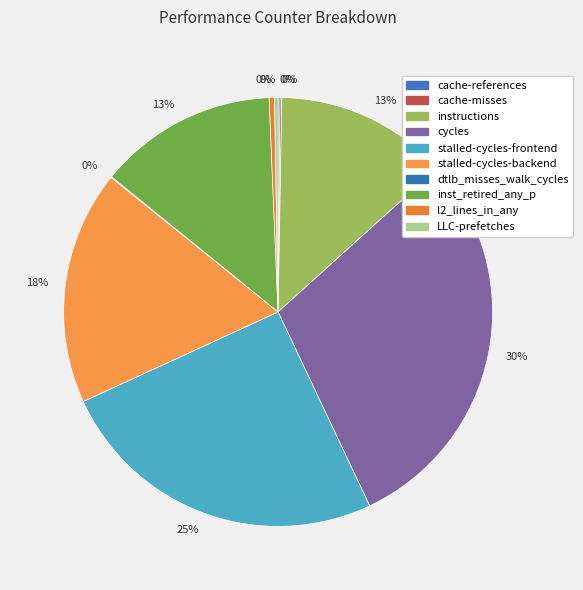

Is there any slice that represents more than half of the pie?

No